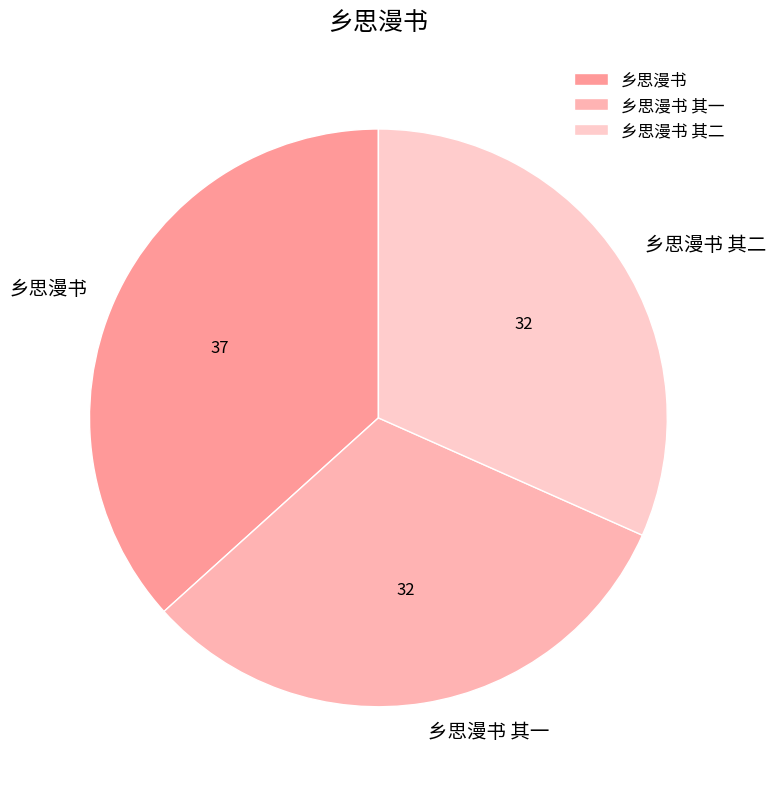

Combined, do 乡思漫书 其二 and 乡思漫书 account for over 50%?

Yes